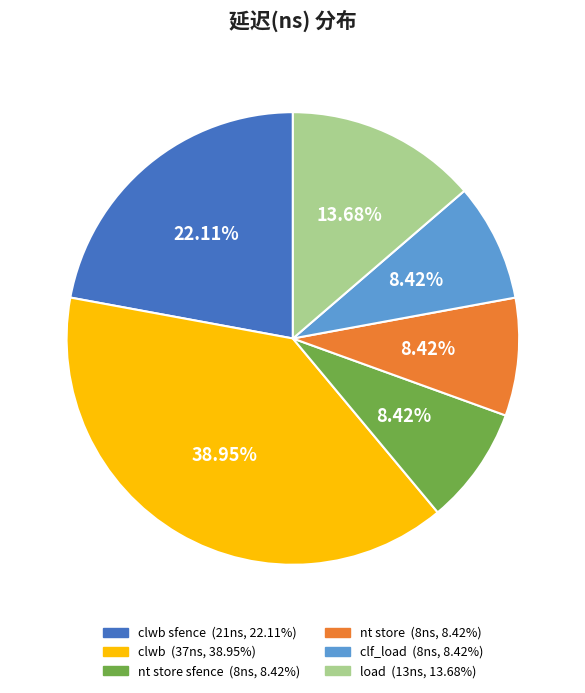

Is there a majority slice in this chart?

No